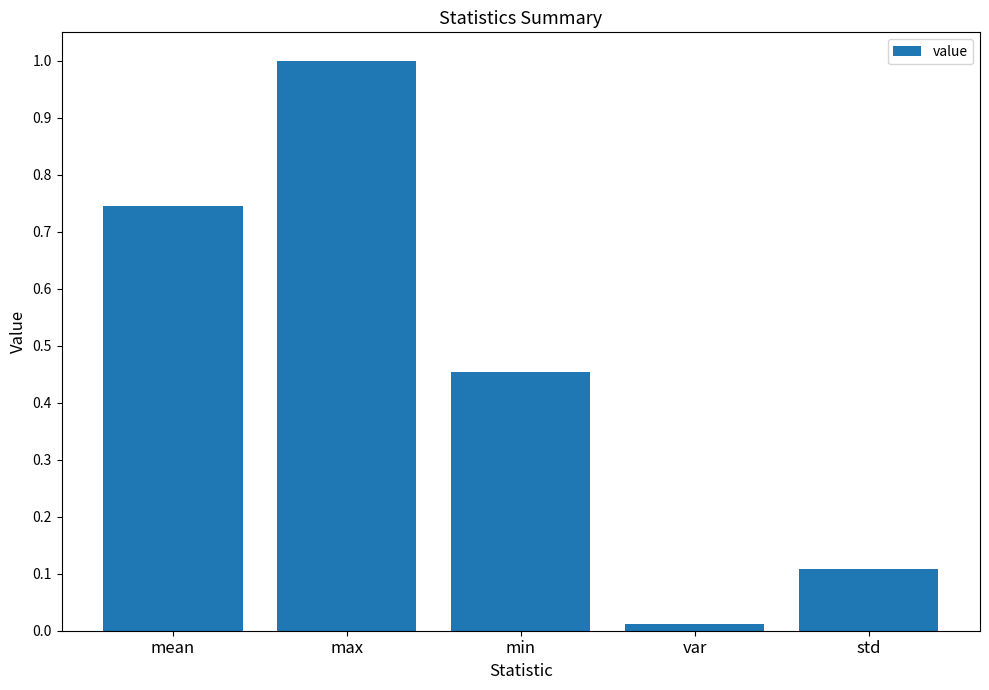

What is the change in value from mean to max?

+0.3